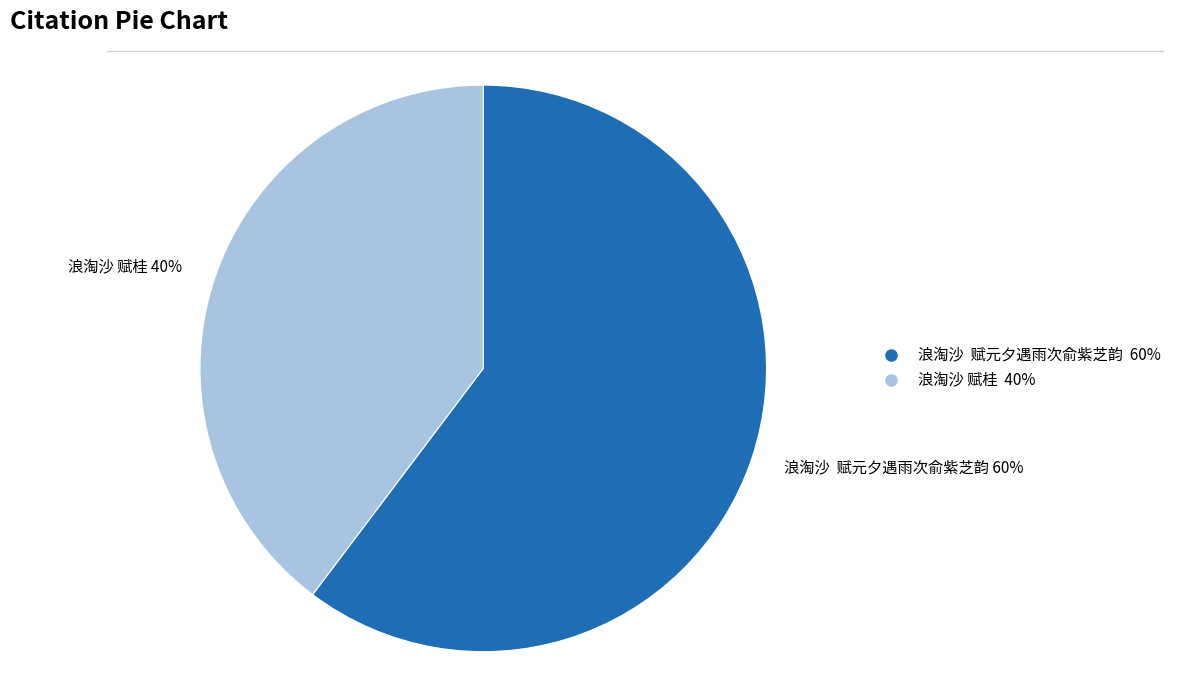

Count the number of slices in the pie.

2